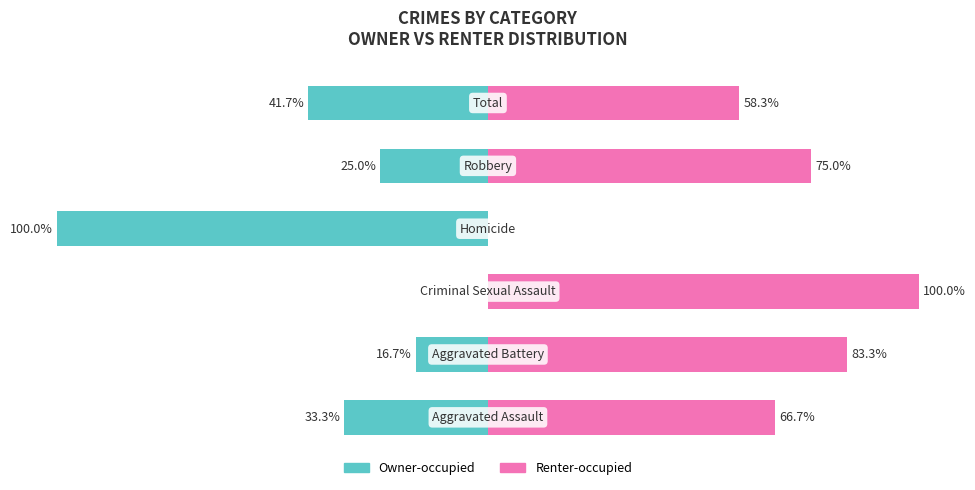

What is the difference between the maximum and minimum values in the Owner-occupied series?

100.0